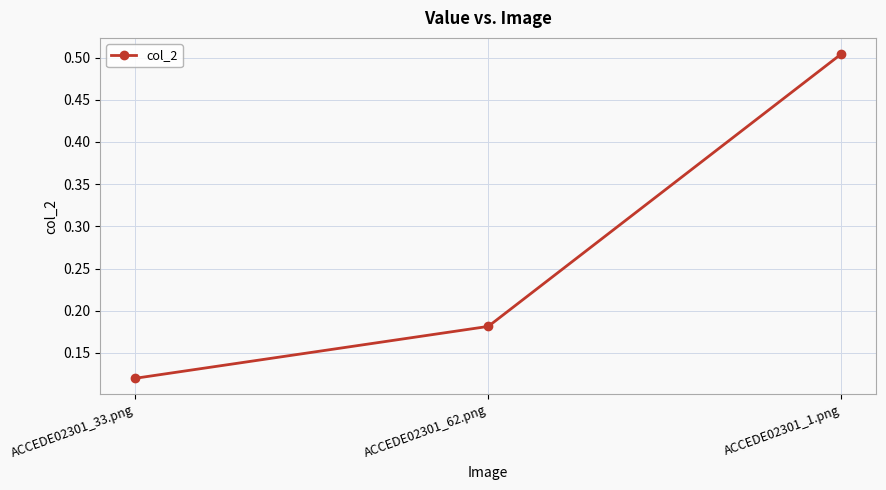

What is the sum of all values?

0.8